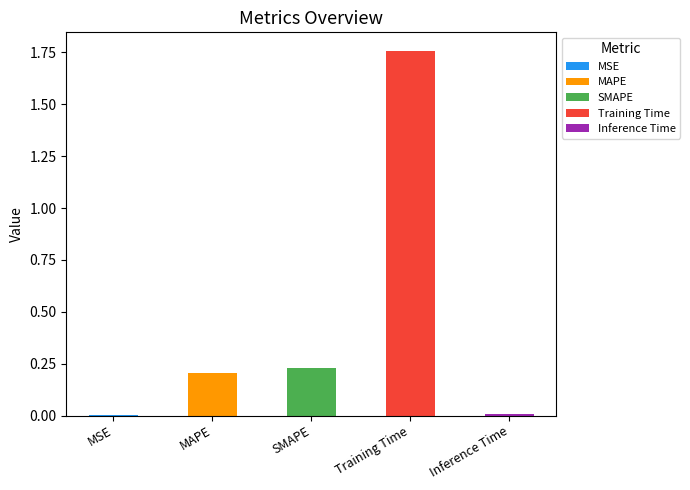

What is the difference between the maximum and minimum values?

1.8